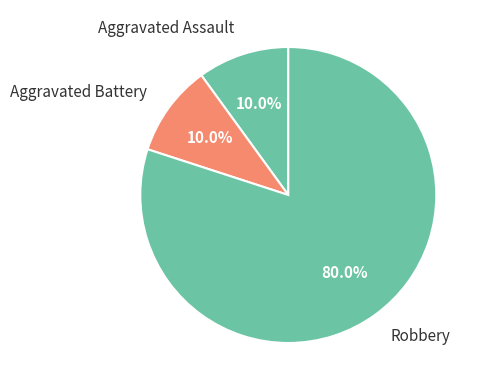

How much of the chart is everything except Robbery?

20.0%